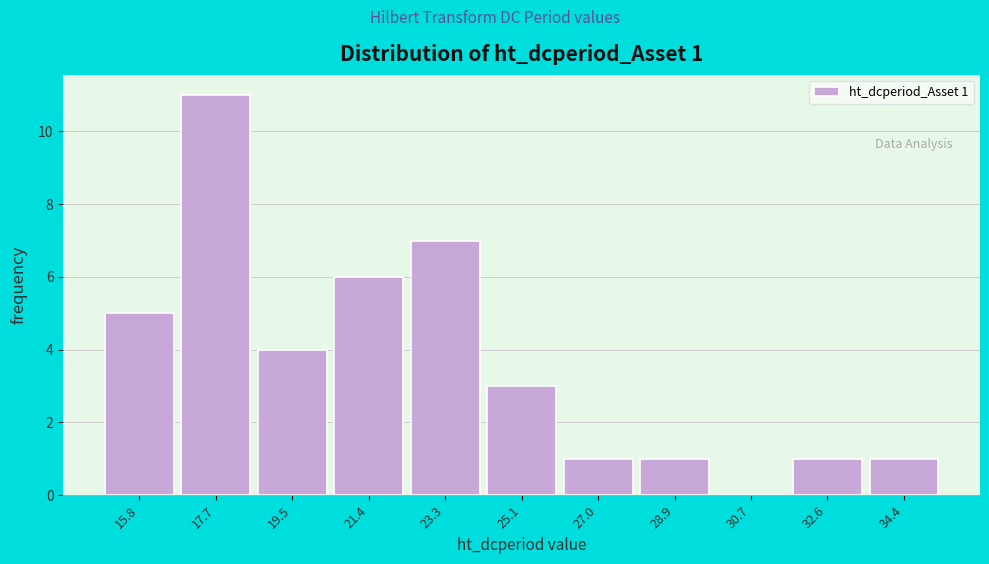

Reading left to right, list all the values displayed in this chart.

15.8=5	17.7=11	19.5=4	21.4=6	23.3=7	25.1=3	27.0=1	28.9=1	30.7=0	32.6=1	34.4=1